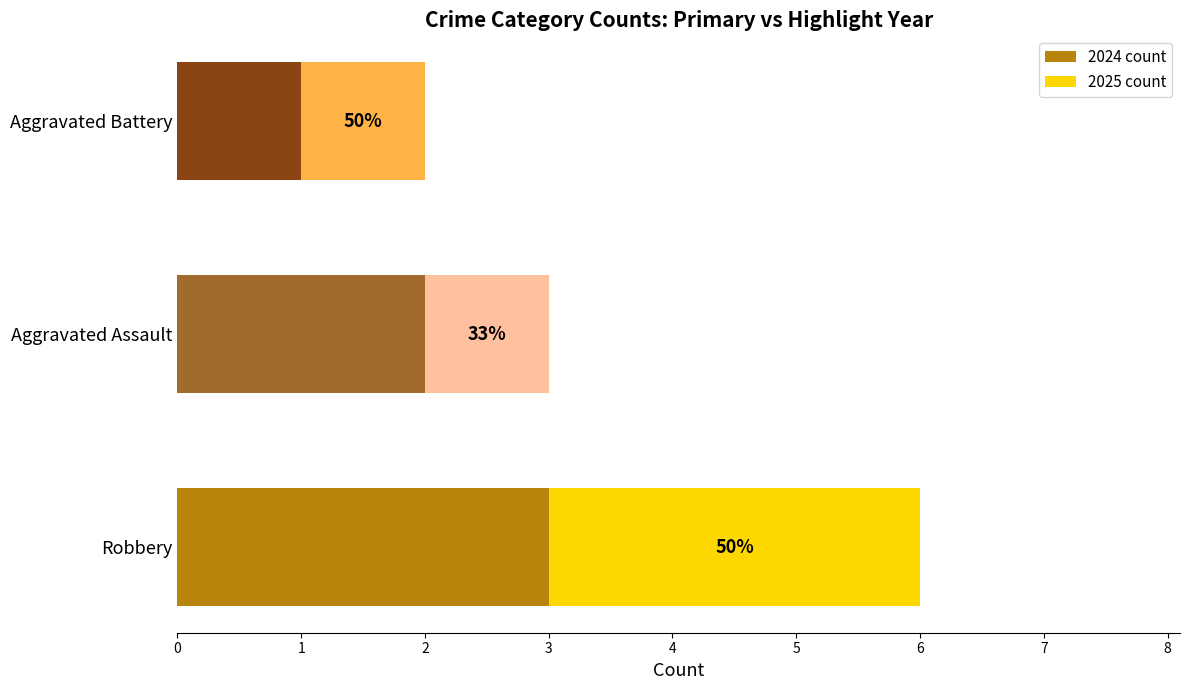

What is the value of the 2024 count bar at the 2nd from the left?

2